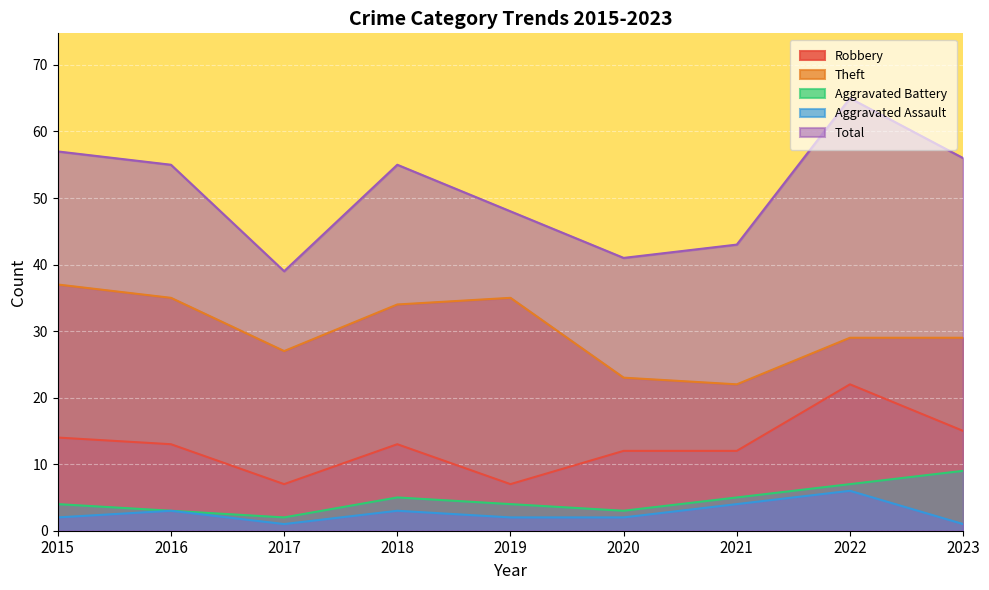

How many lines are shown in the chart?

5